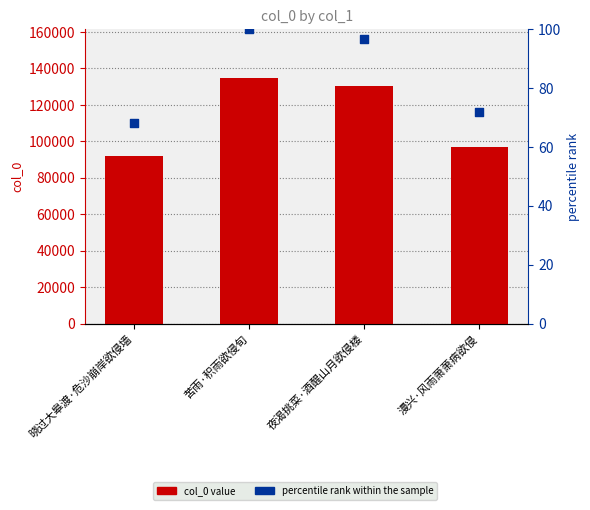

Which series contains the highest Y value?

col_0